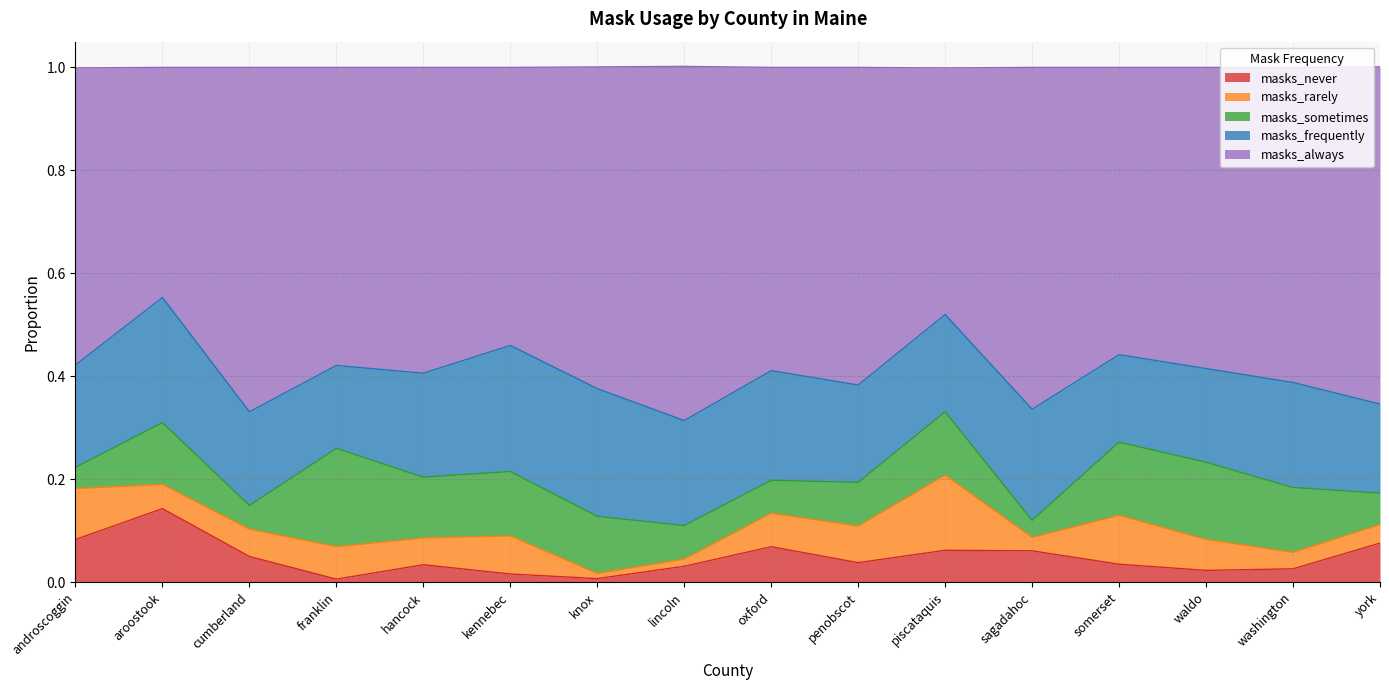

What is the maximum value shown in the chart?

0.7